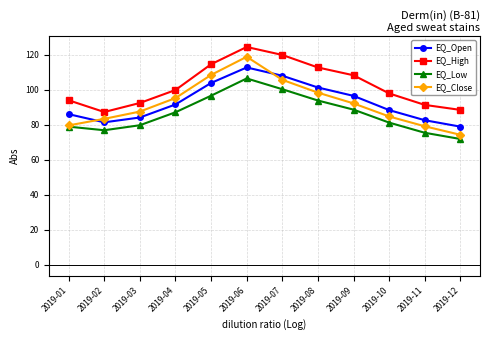

Rank the series by their maximum value, from lowest to highest.

EQ_Low, EQ_Open, EQ_Close, EQ_High